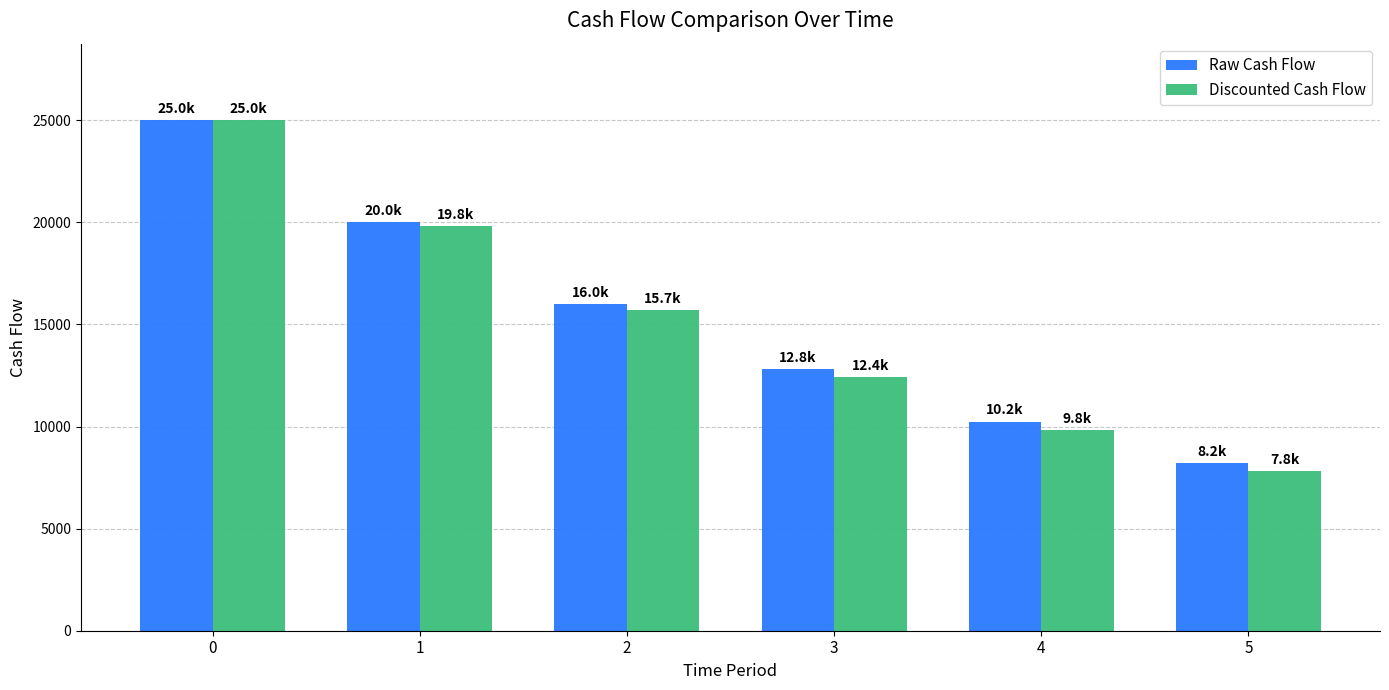

How many data points does each series have?

6